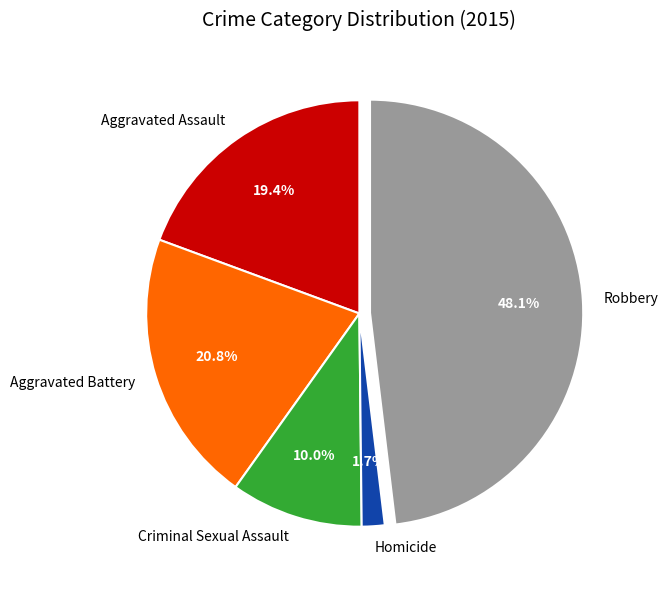

What is the ratio of the value at Aggravated Battery to the value at Aggravated Assault?

1.1